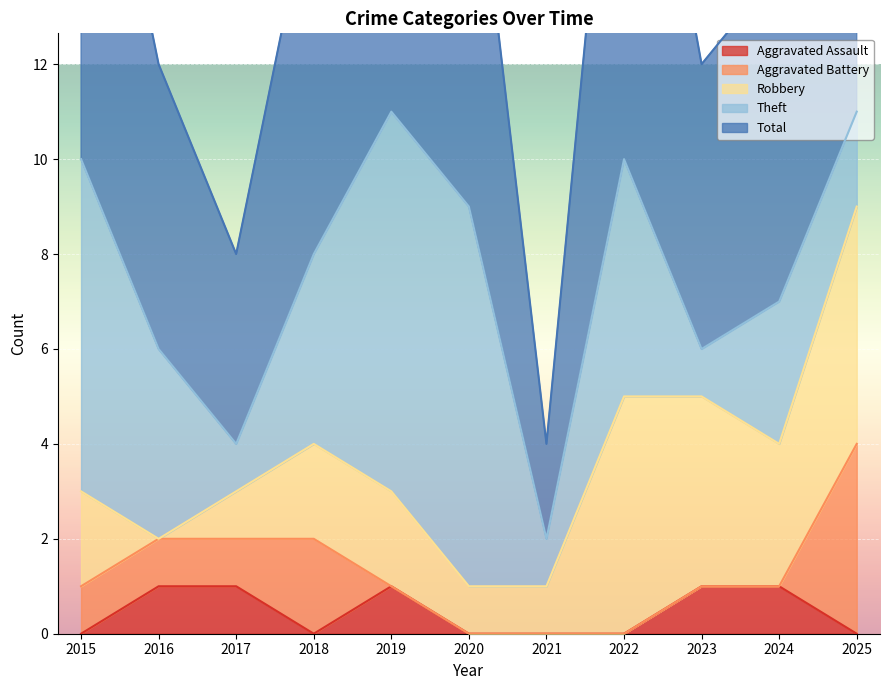

What are all the series names shown in the legend?

Aggravated Assault, Aggravated Battery, Robbery, Theft, Total